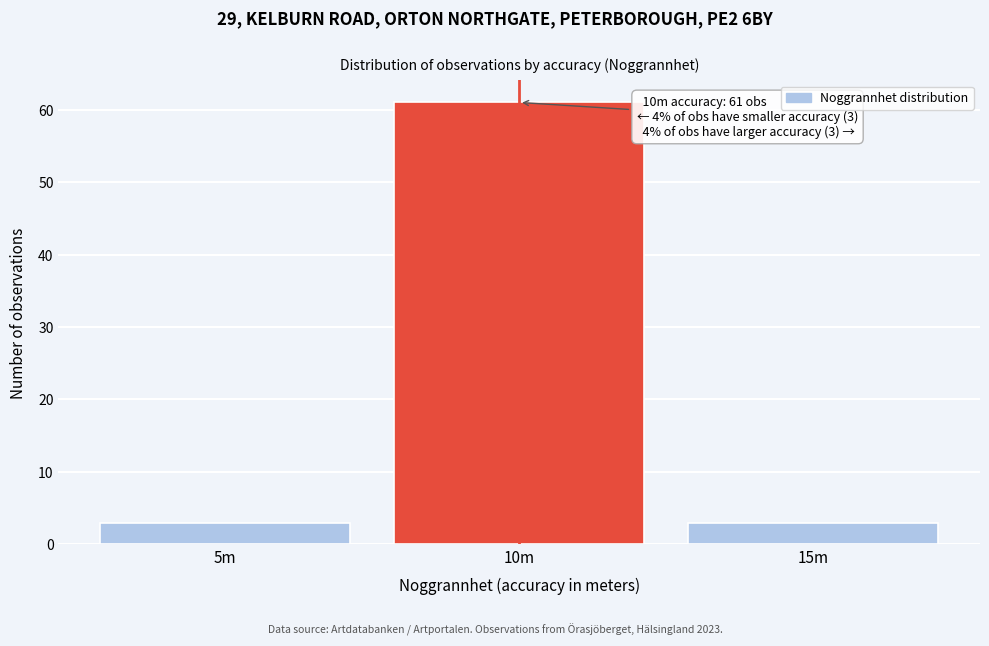

Reading left to right, extract all data points from this chart.

5m=3	10m=61	15m=3